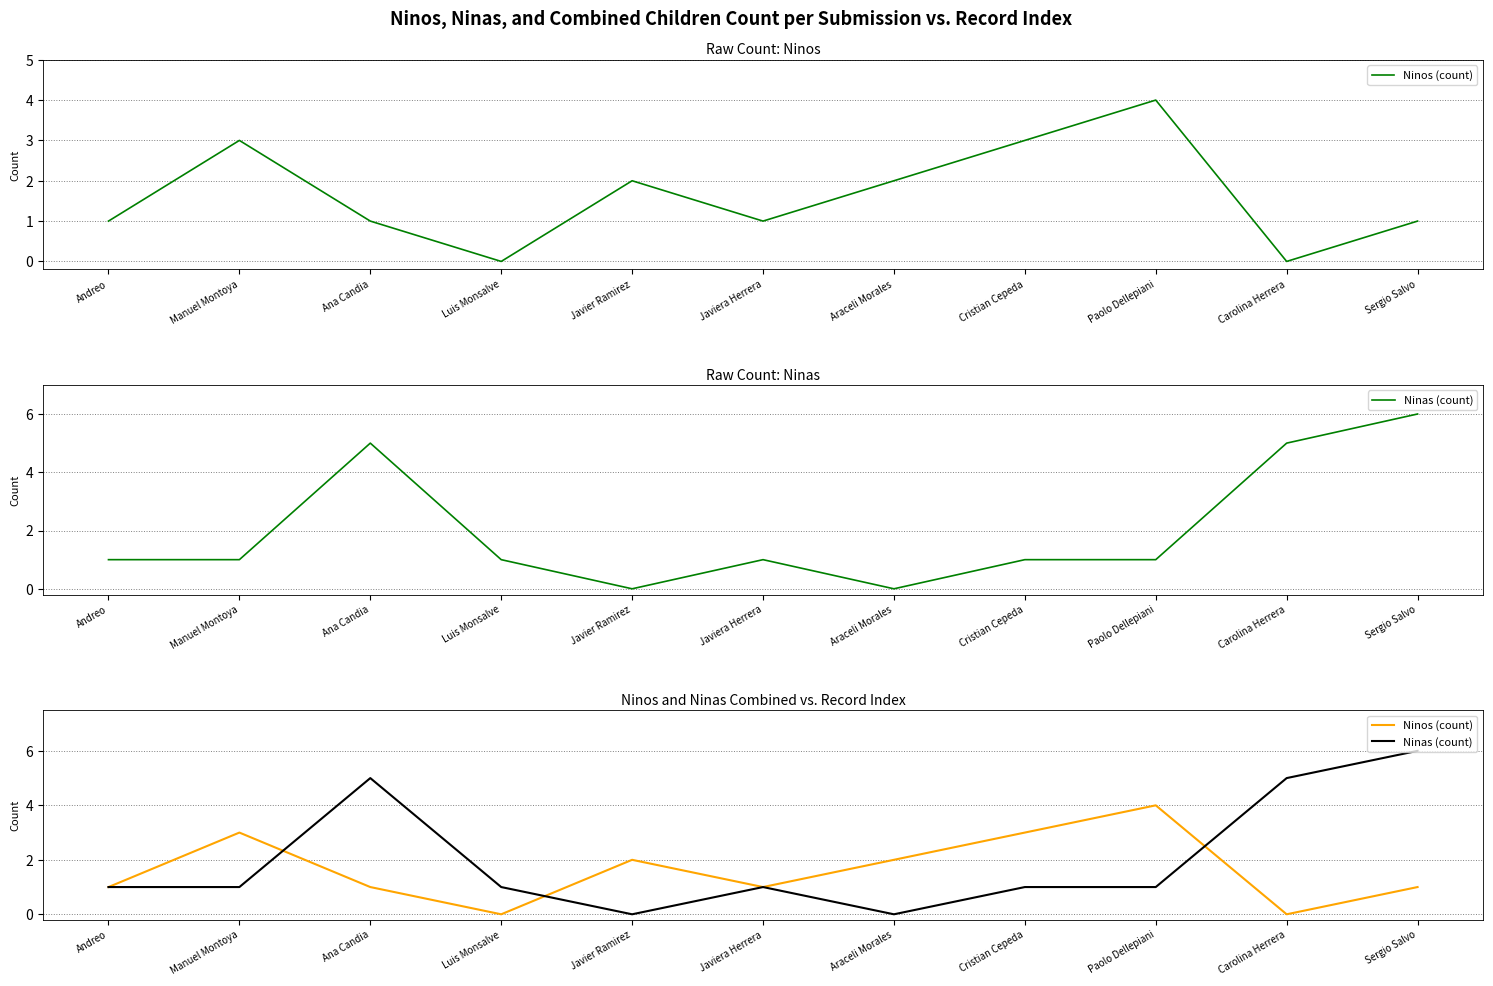

Reading left to right, transcribe all the data shown in this chart.

Ninos (count): Andreo=1	Manuel Montoya=3	Ana Candia=1	Luis Monsalve=0	Javier Ramirez=2	Javiera Herrera=1	Araceli Morales=2	Cristian Cepeda=3	Paolo Dellepiani=4	Carolina Herrera=0	Sergio Salvo=1
Ninas (count): Andreo=1	Manuel Montoya=1	Ana Candia=5	Luis Monsalve=1	Javier Ramirez=0	Javiera Herrera=1	Araceli Morales=0	Cristian Cepeda=1	Paolo Dellepiani=1	Carolina Herrera=5	Sergio Salvo=6